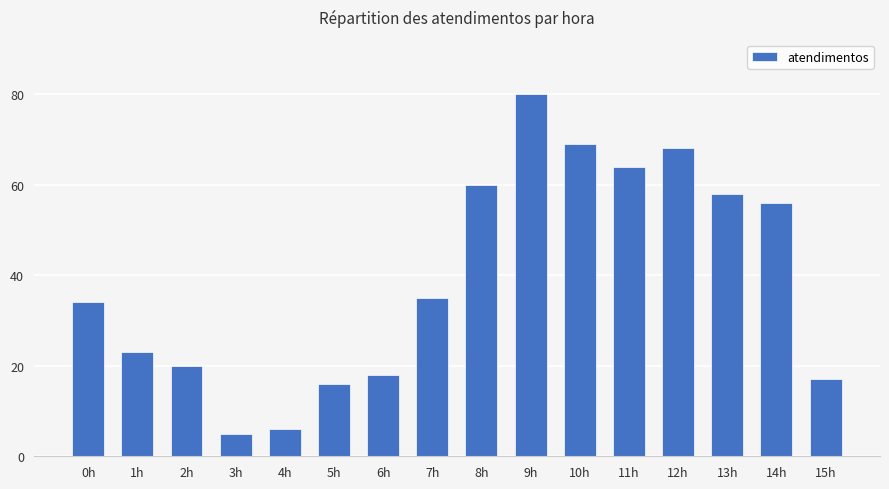

Which label corresponds to the largest value in the chart?

9h